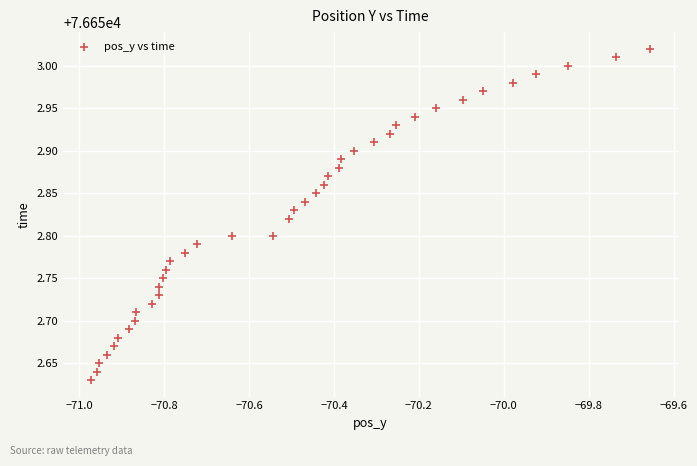

What is the range of X values (max minus min)?

1.3